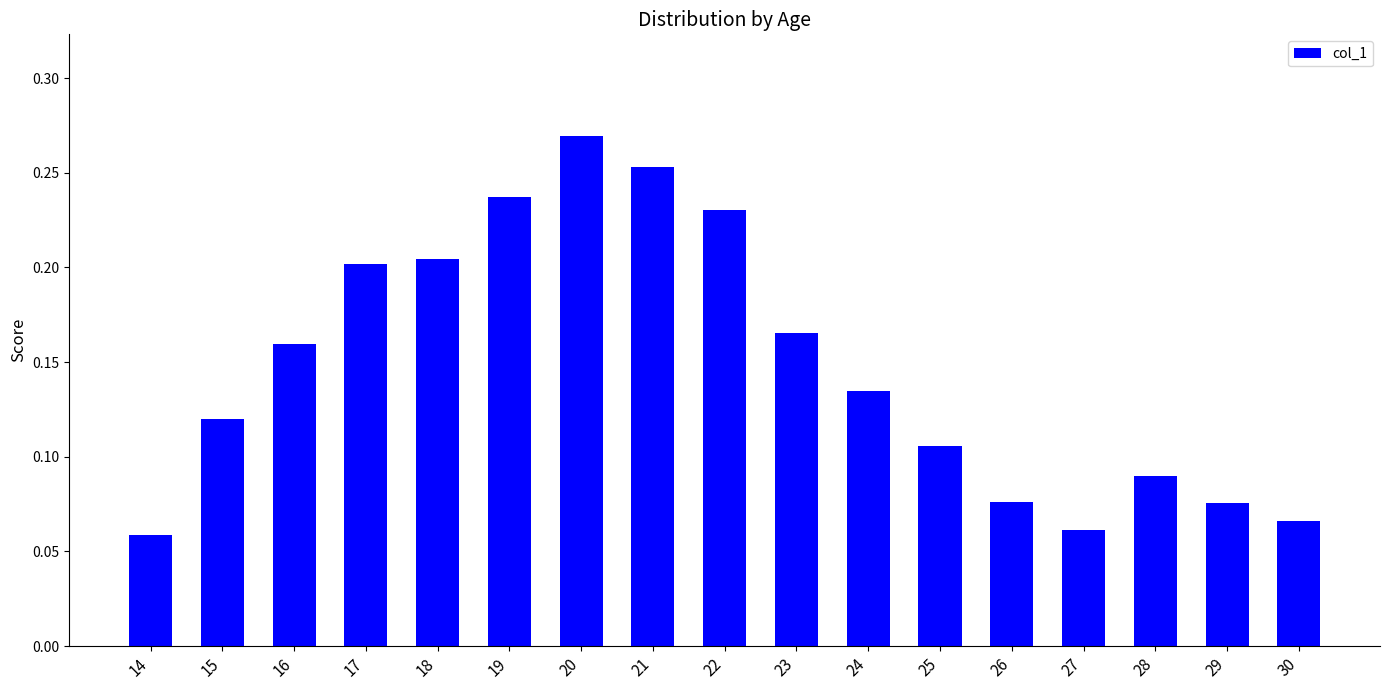

Which has a higher value, 24 or 26?

24